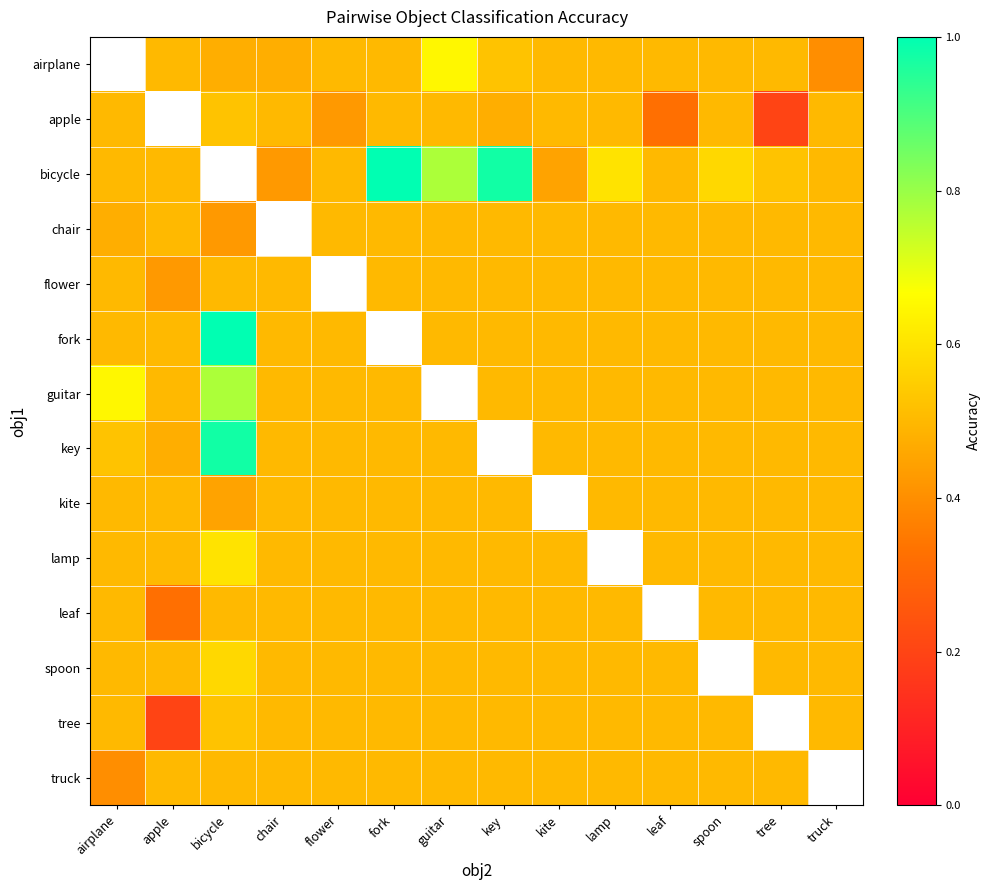

The value of truck at guitar is 0.9. True or false?

False